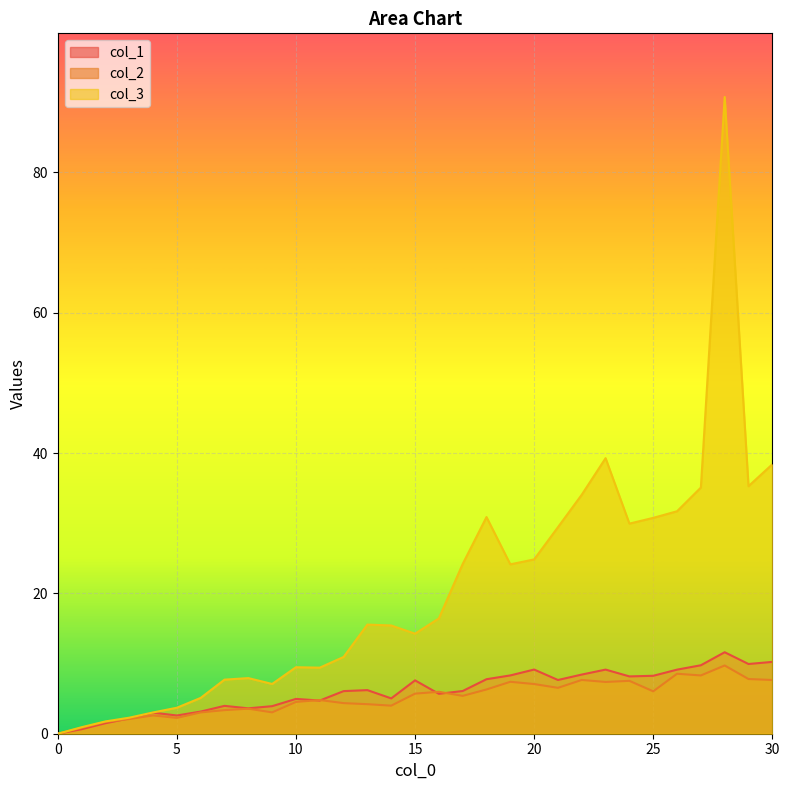

What is the highest value of the col_1 series?

11.6